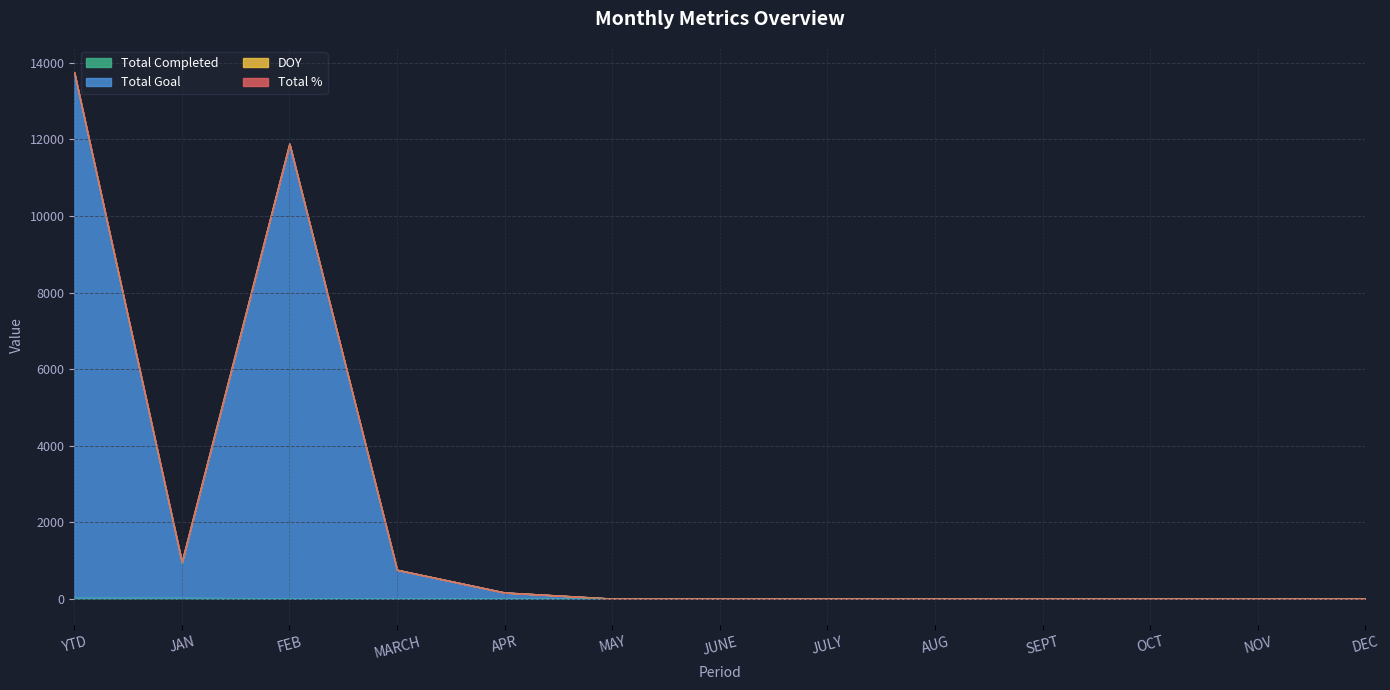

What position from the left is JULY?

8